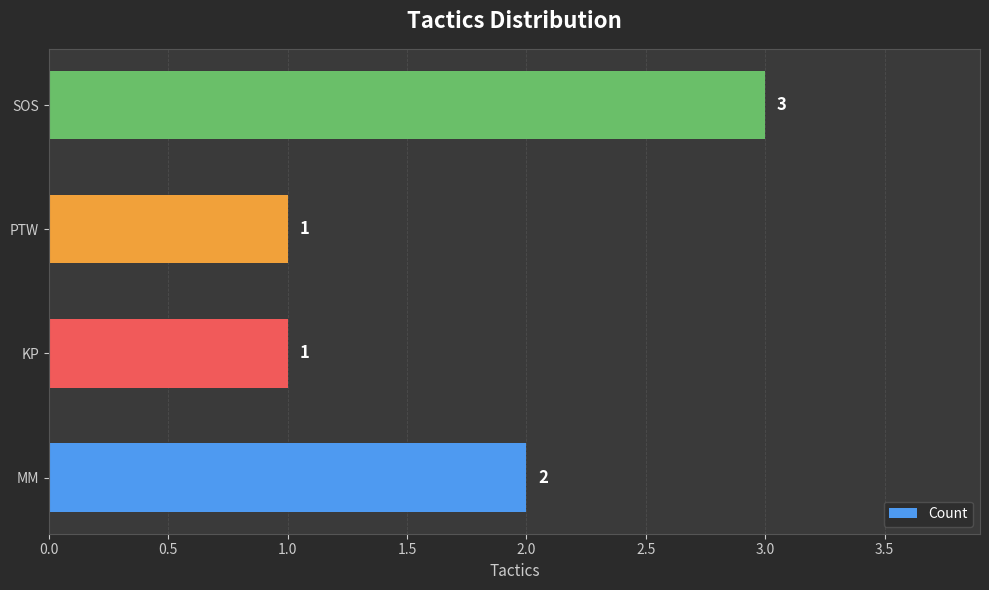

Reading bottom to top, what are all the values shown in this chart?

2	1	1	3